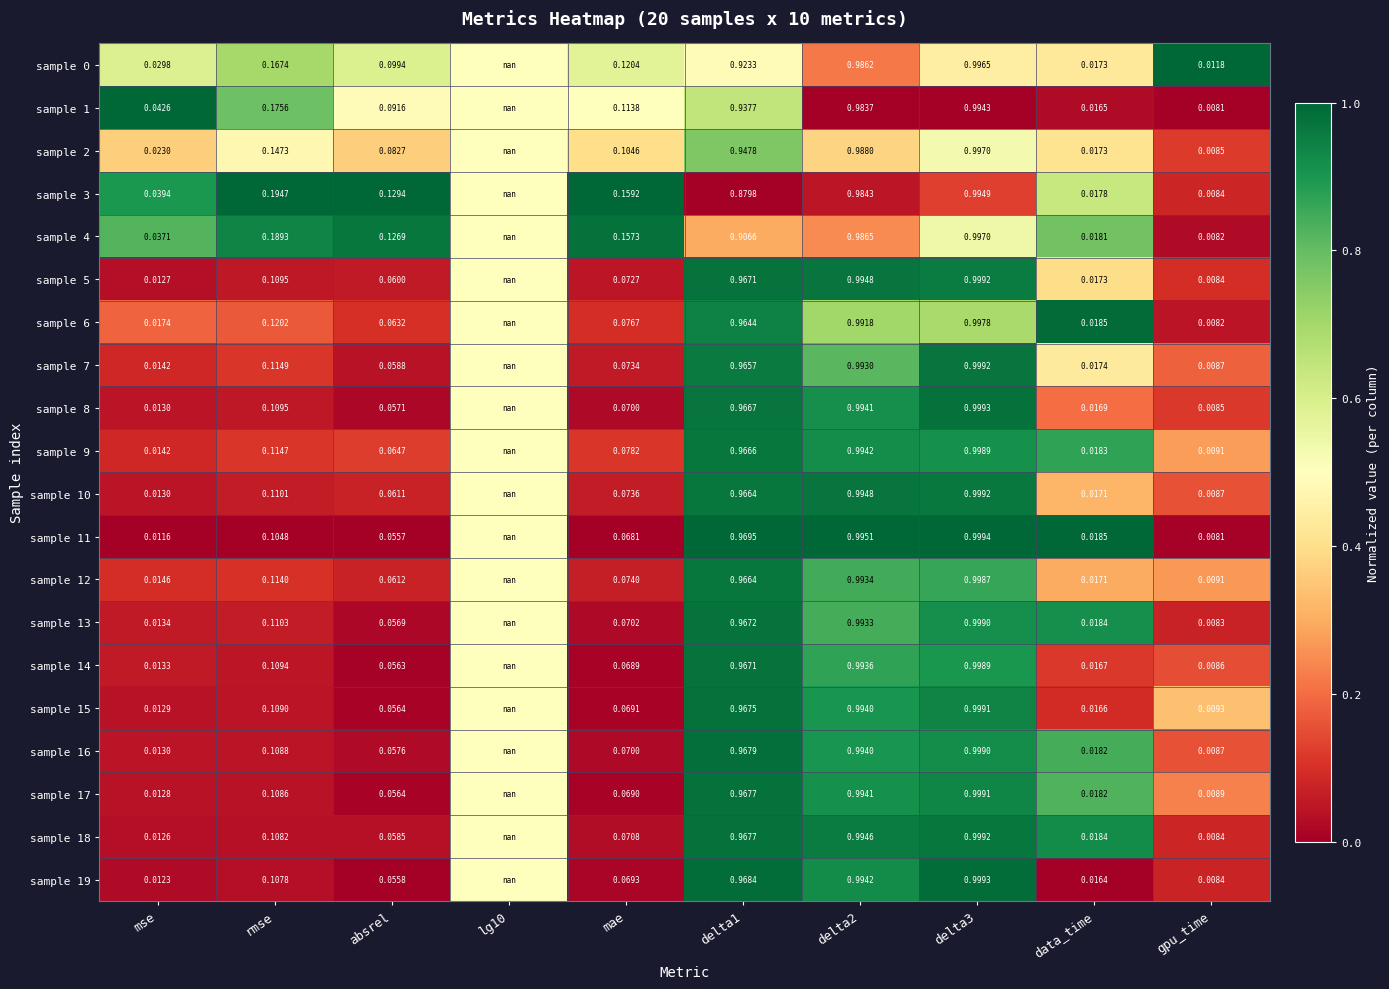

Which category has the lowest value in the sample 19 series?

gpu_time